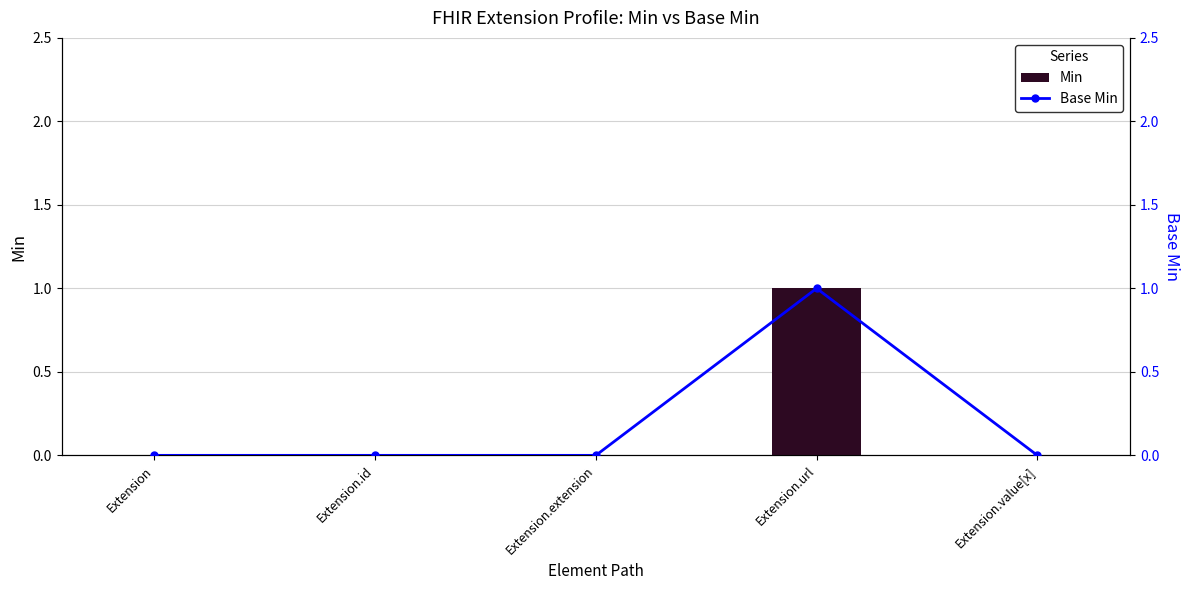

At how many categories does at least one series exceed 0?

1